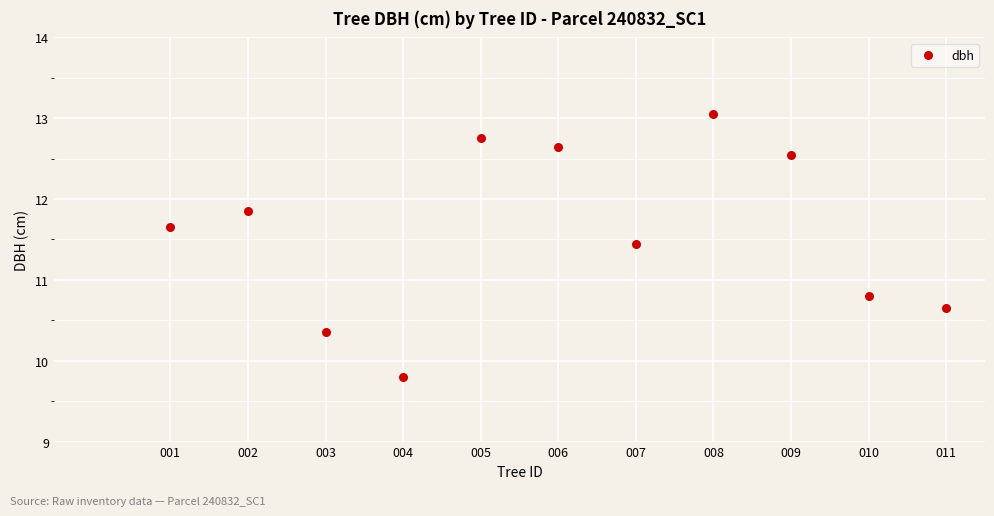

What is the average X value?

240832006.0